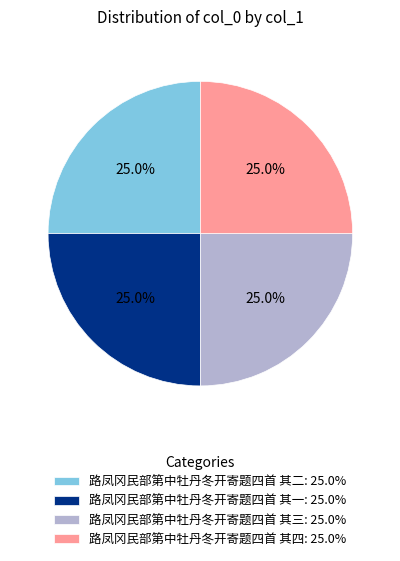

To the nearest percent, what portion does 路凤冈民部第中牡丹冬开寄题四首 其三 represent?

25%